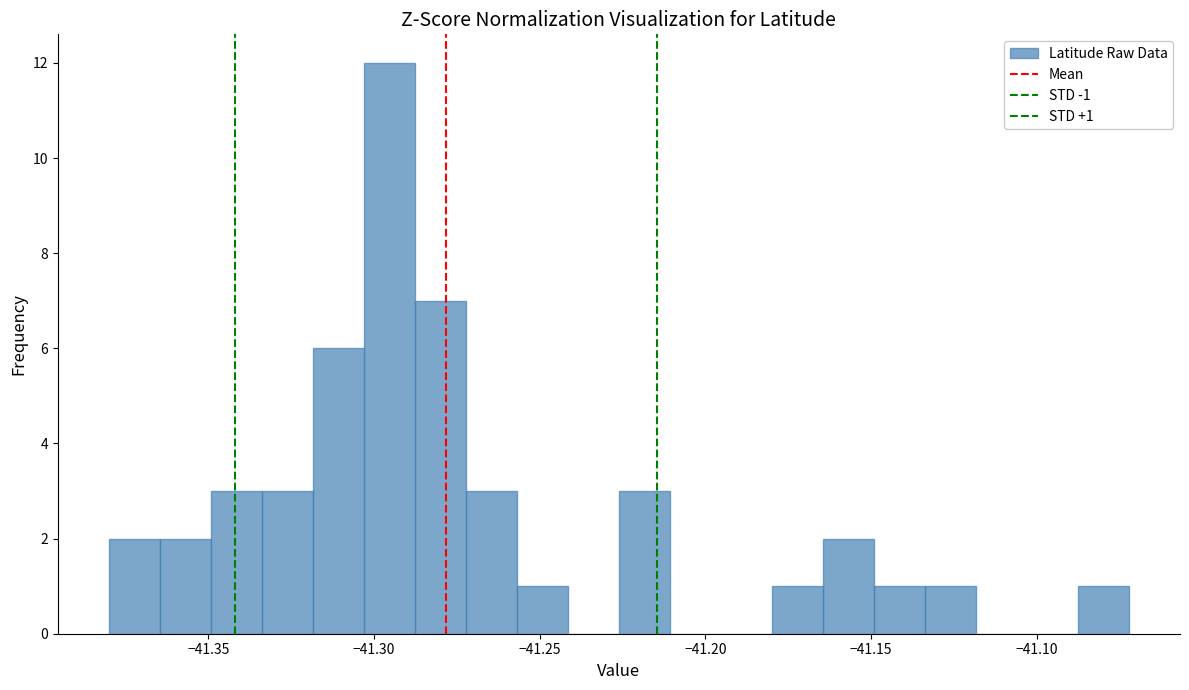

Around what value on the x-axis is the tallest bar? Give the approximate position of its centre, as read against the axis.

-41.295